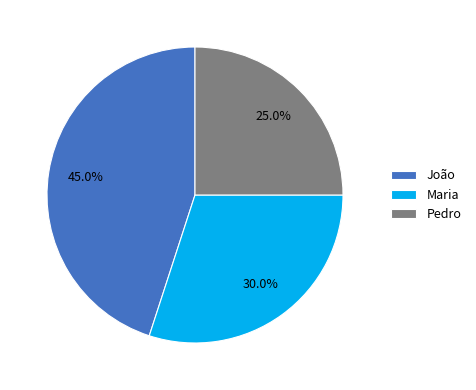

To the nearest percent, what portion does Pedro represent?

25%